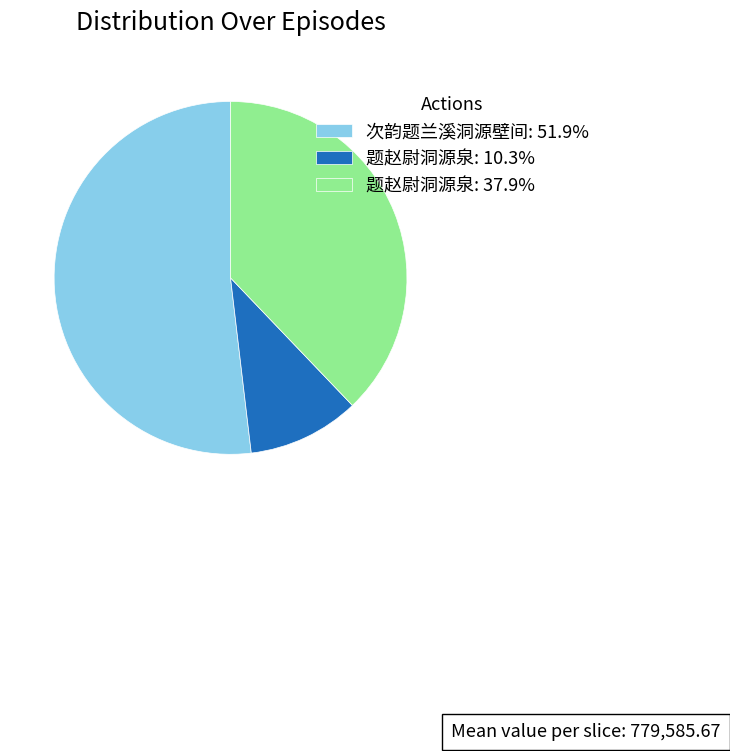

What is the ratio of the value at 题赵尉洞源泉: 37.9% to the value at 题赵尉洞源泉: 10.3%?

3.7